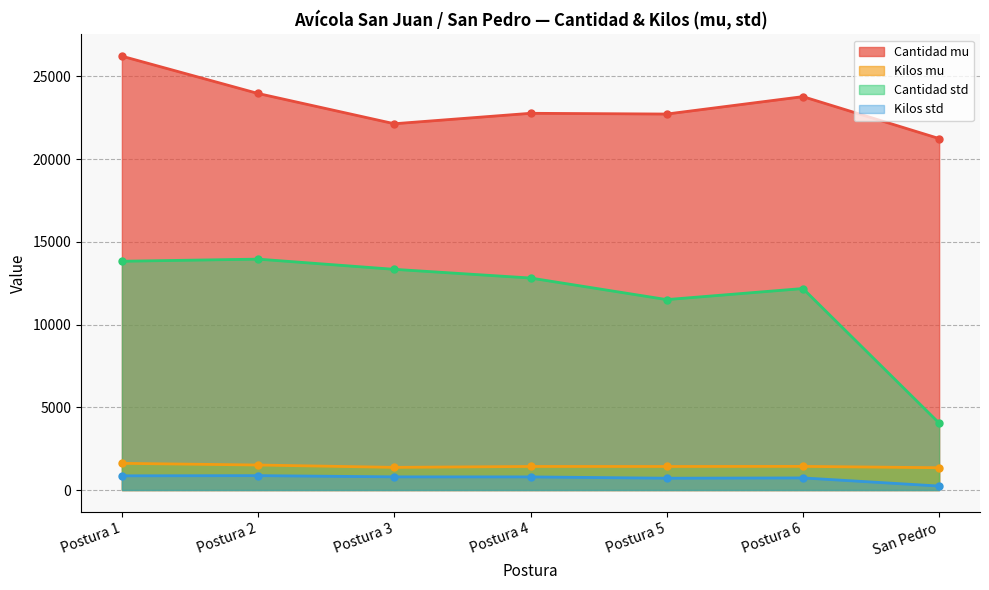

True or false: Cantidad mu has a value of 29900.3 at San Pedro.

False